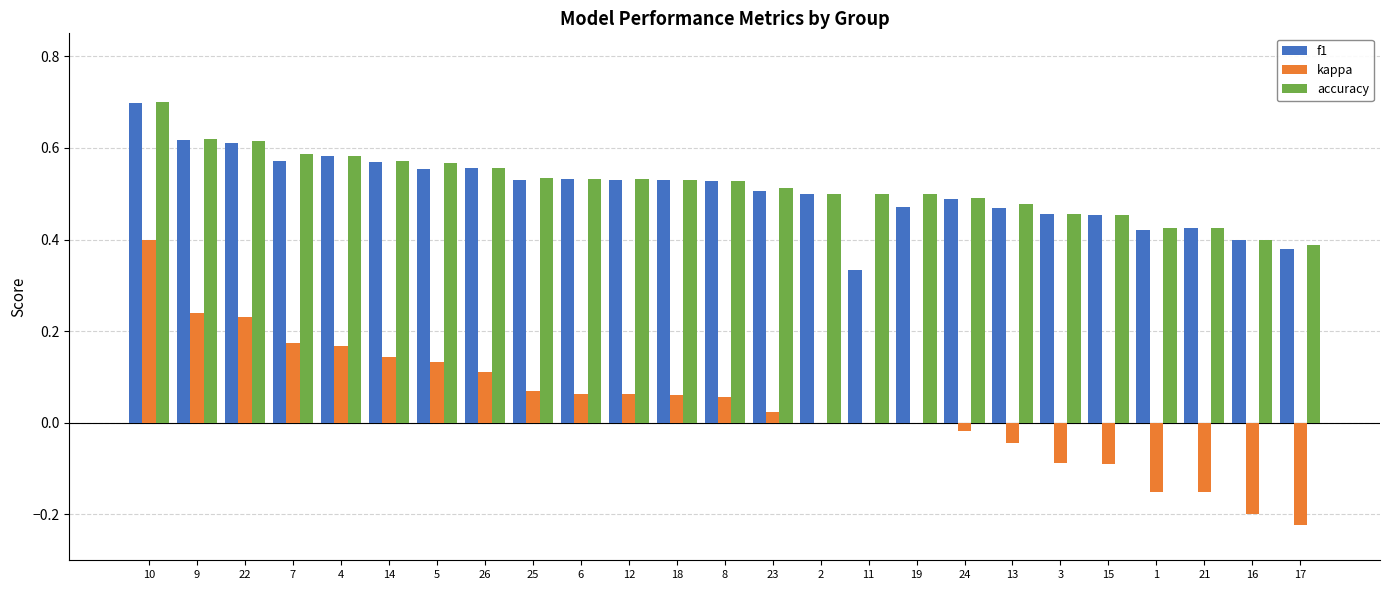

Which label corresponds to the largest value in the chart?

10